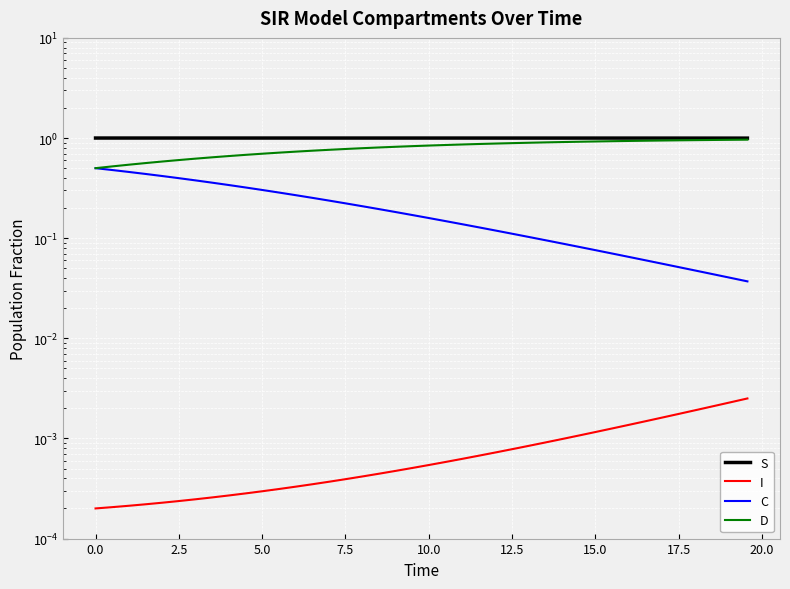

What is the sum of all C values?

8.1